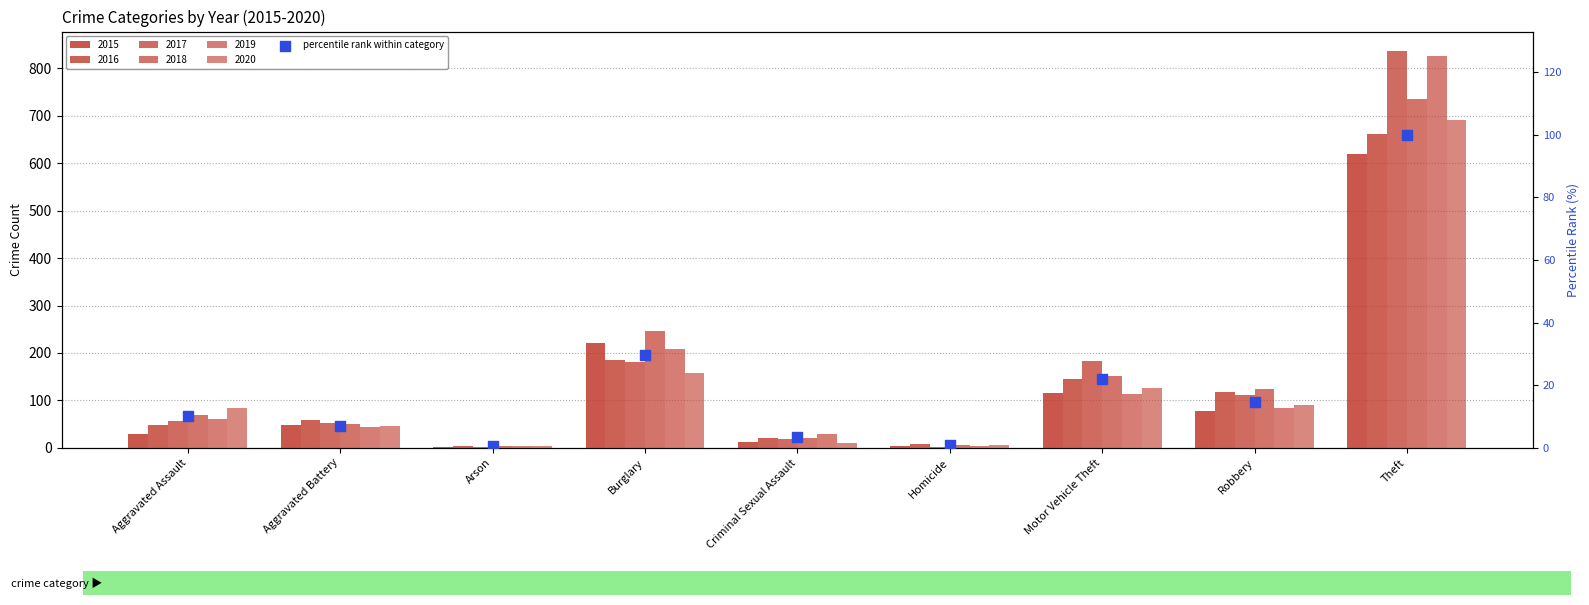

What is the change in value from Homicide to Motor Vehicle Theft?

+20.9